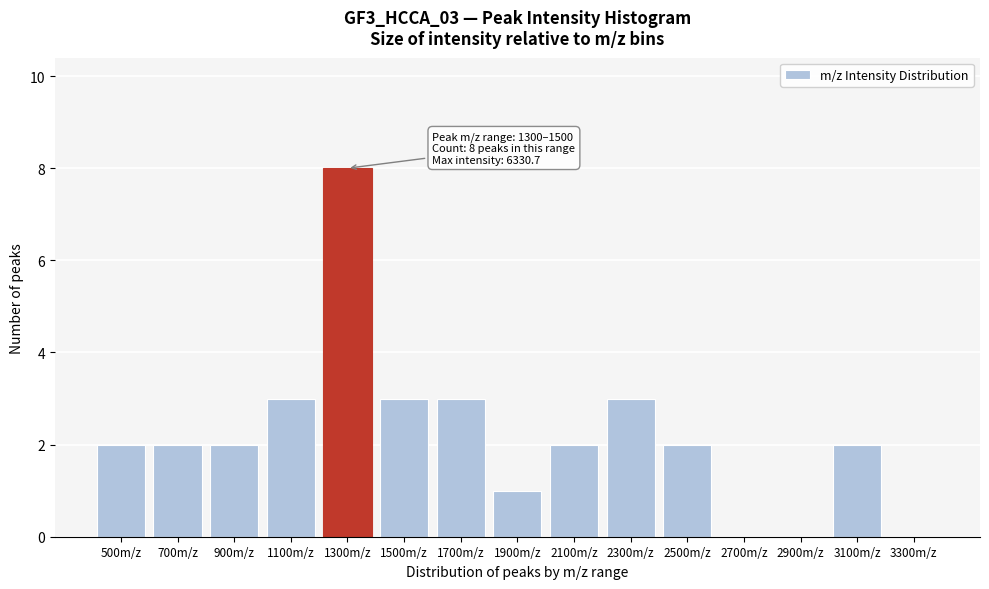

Reading right to left, transcribe all the data shown in this chart.

3300m/z=0	3100m/z=2	2900m/z=0	2700m/z=0	2500m/z=2	2300m/z=3	2100m/z=2	1900m/z=1	1700m/z=3	1500m/z=3	1300m/z=8	1100m/z=3	900m/z=2	700m/z=2	500m/z=2